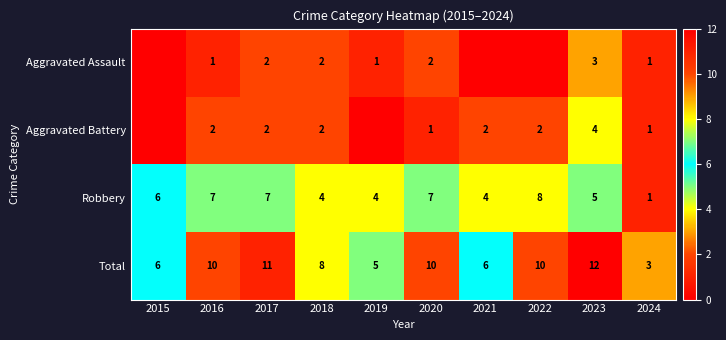

At 2020, list the series in order from smallest to largest.

Aggravated Battery, Aggravated Assault, Robbery, Total